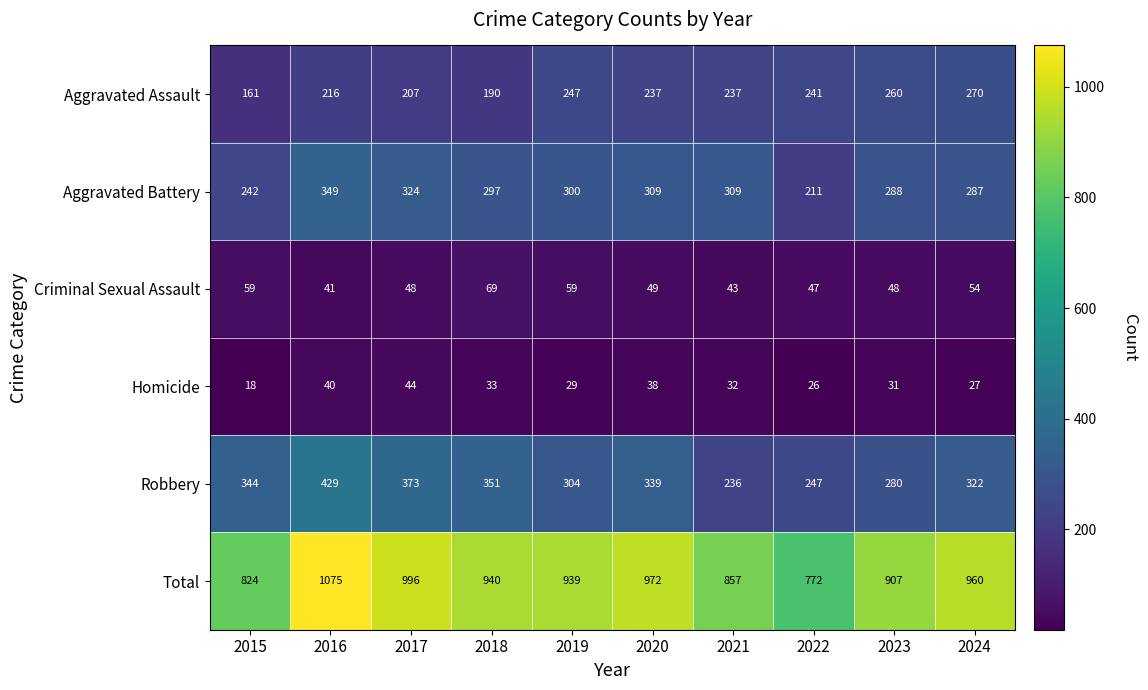

What is the difference between the maximum and minimum values in the Aggravated Battery series?

138